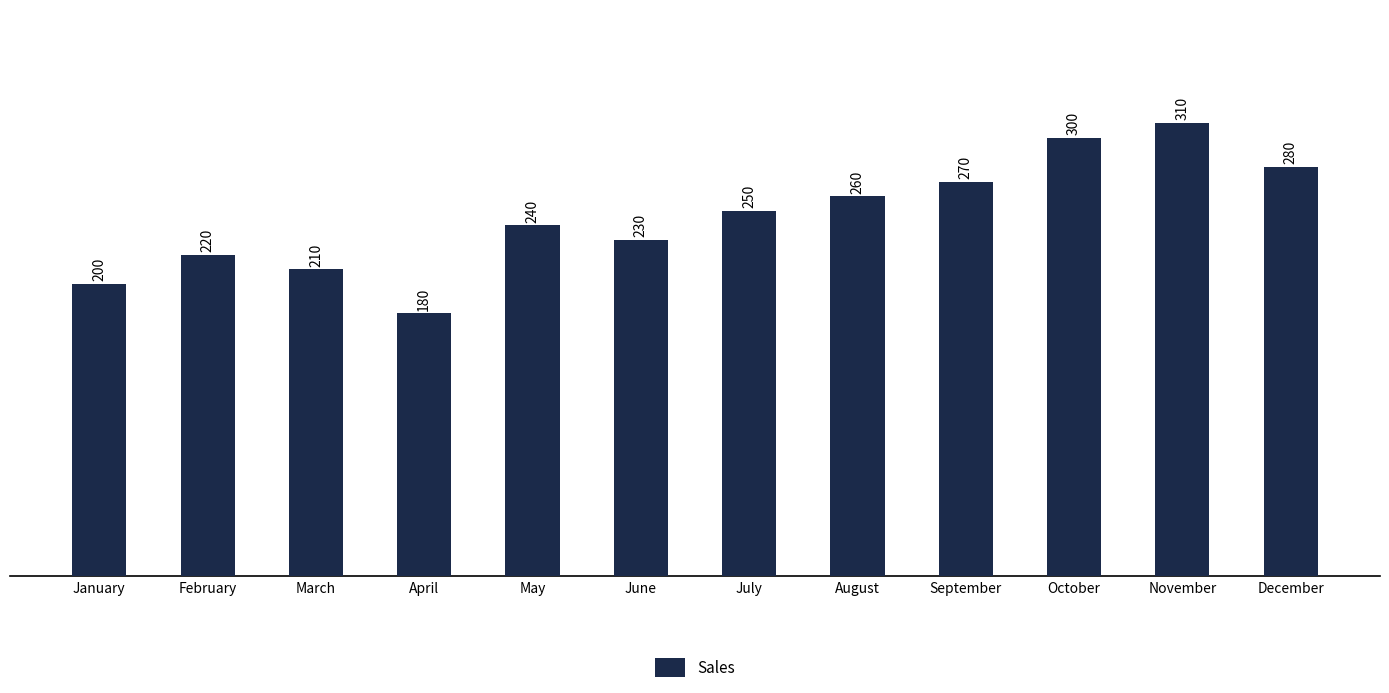

What is the approximate value at December, to the nearest 50?

300